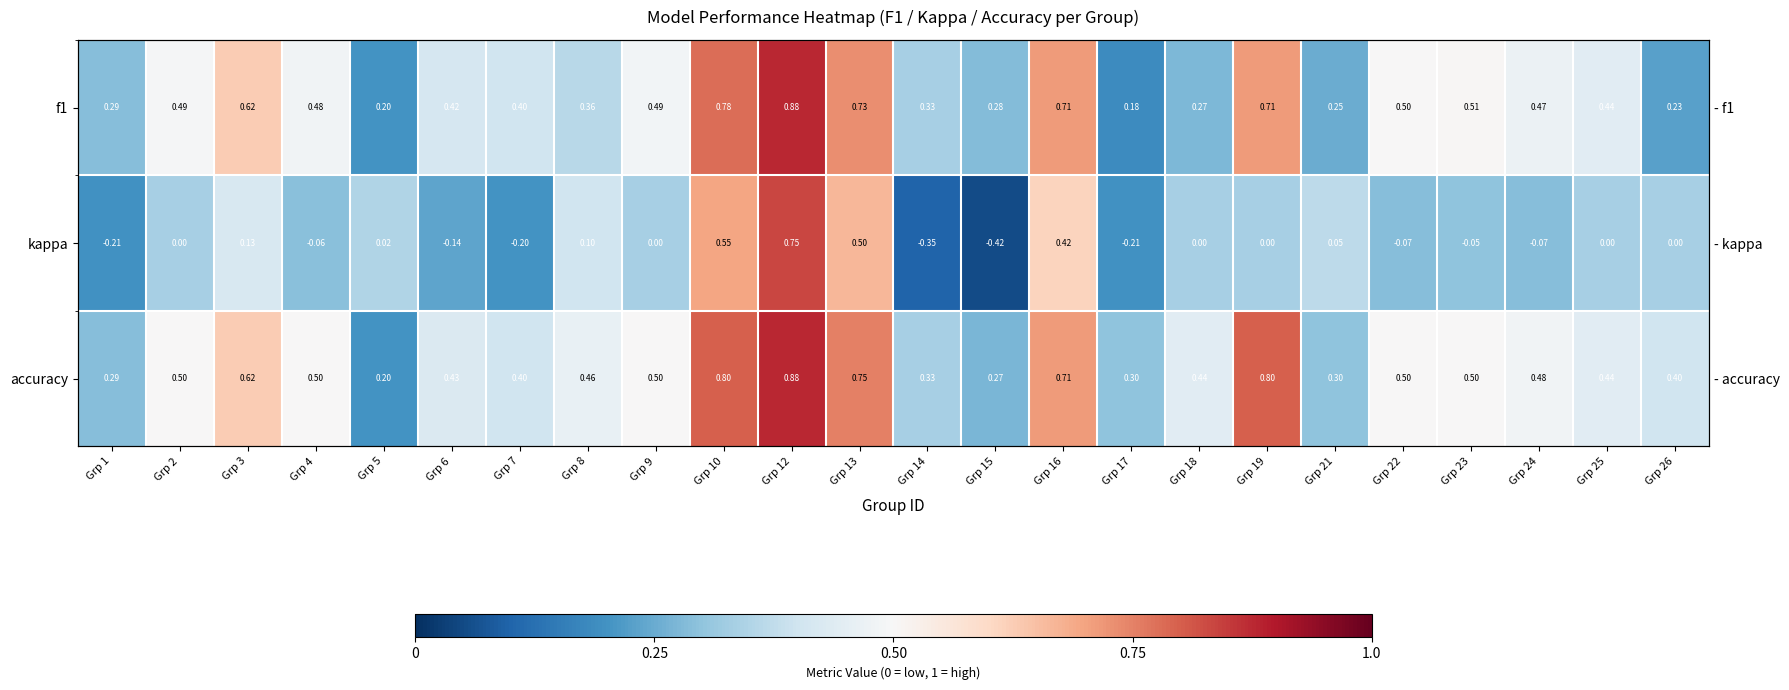

Is it true that f1 equals 0.7 at Grp 16?

True